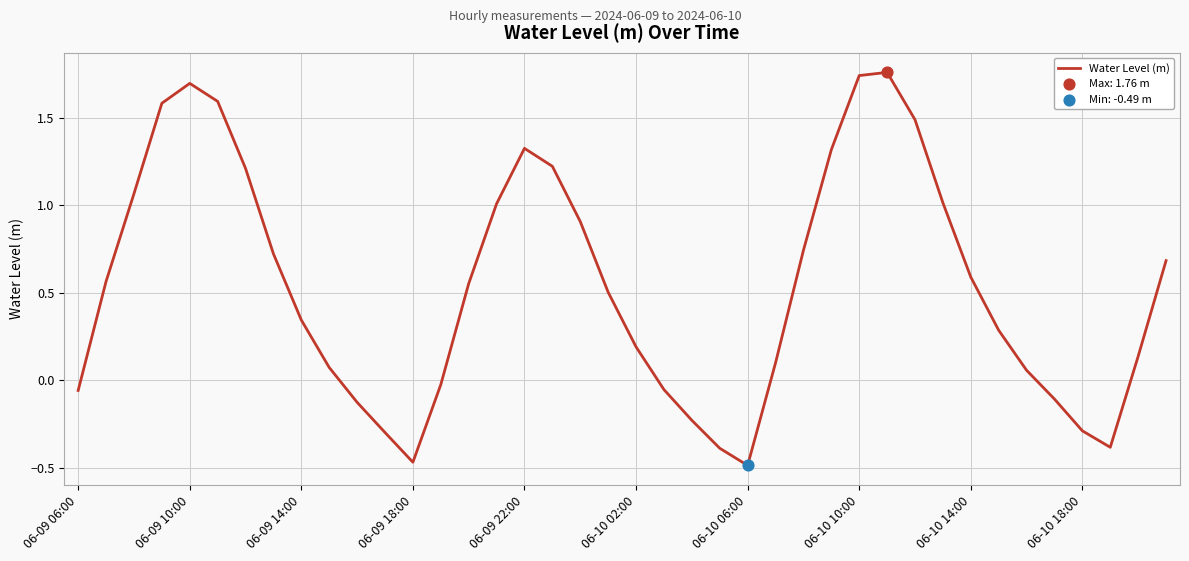

What is the difference between the maximum and minimum values?

2.2